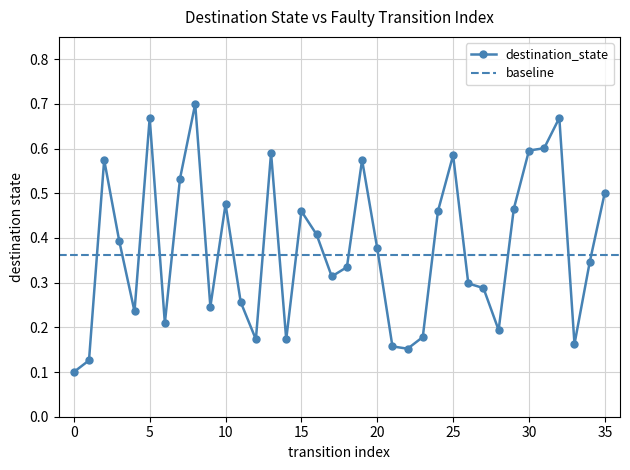

What is the value of the 16th point from the left?

0.5